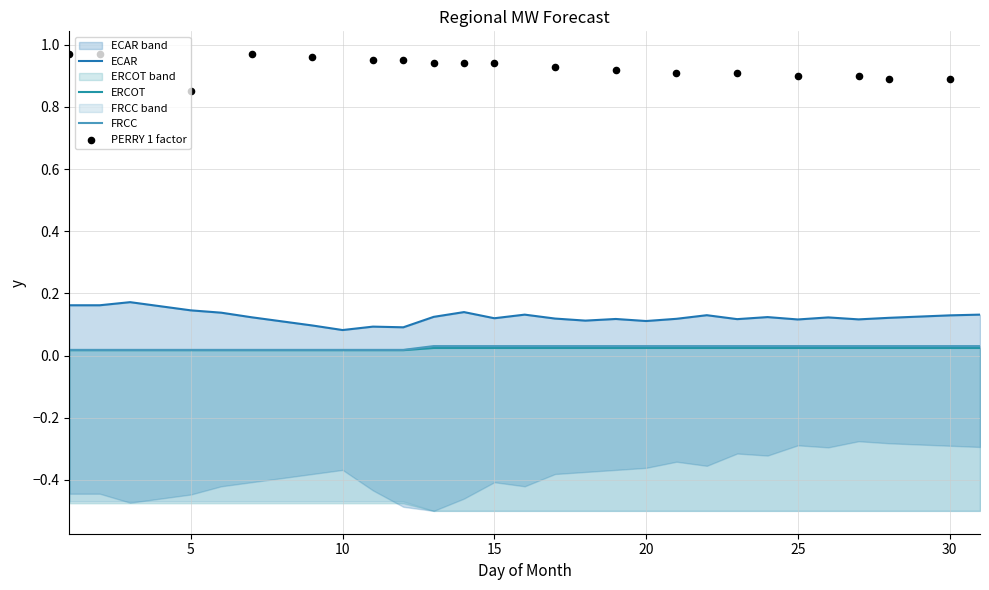

Which series has the largest Y range (max minus min)?

FRCC